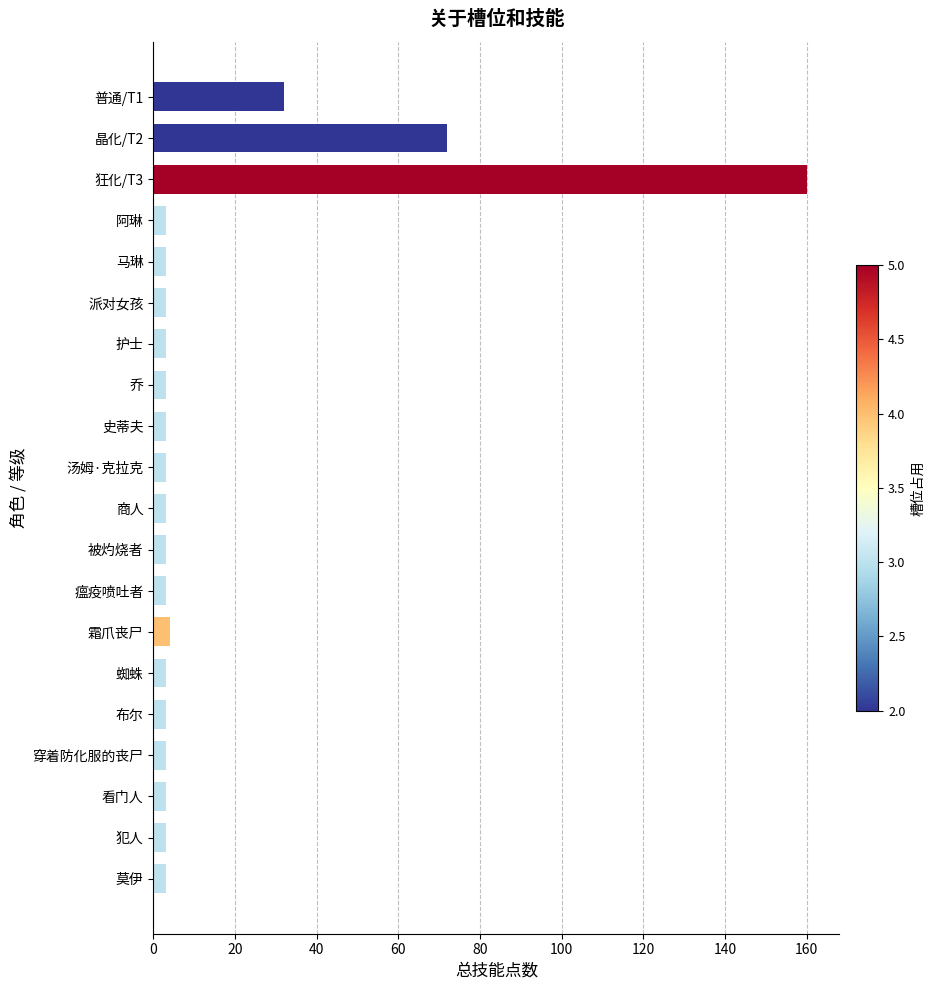

Read the value at 瘟疫喷吐者.

3